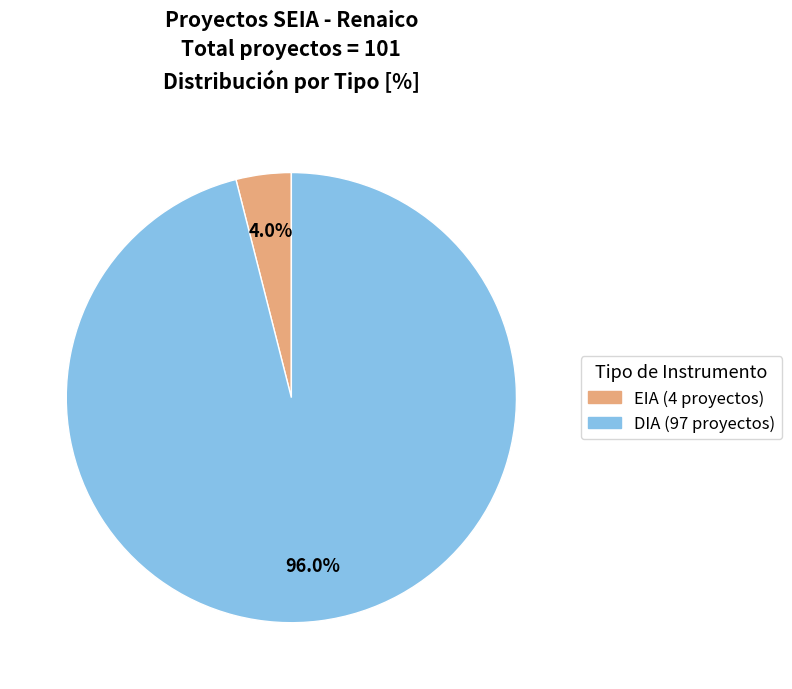

Between DIA and EIA, which is larger?

DIA